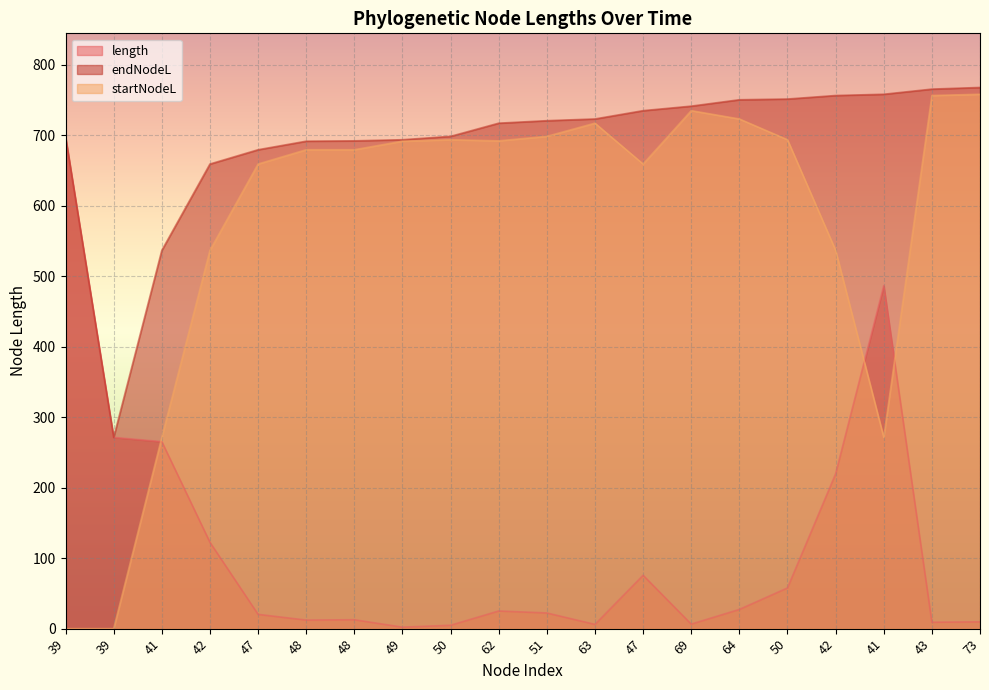

True or false: length has a value of 122.5 at 42.

True